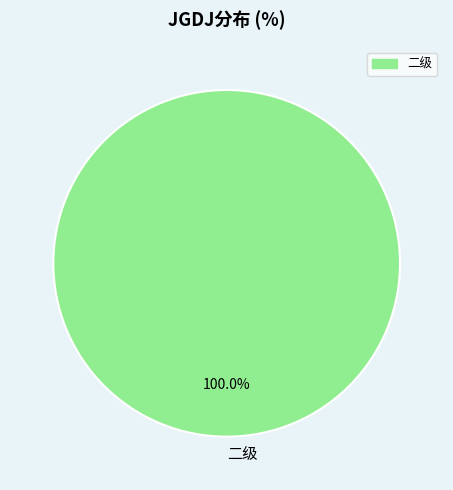

Rank the categories by value from lowest to highest.

二级